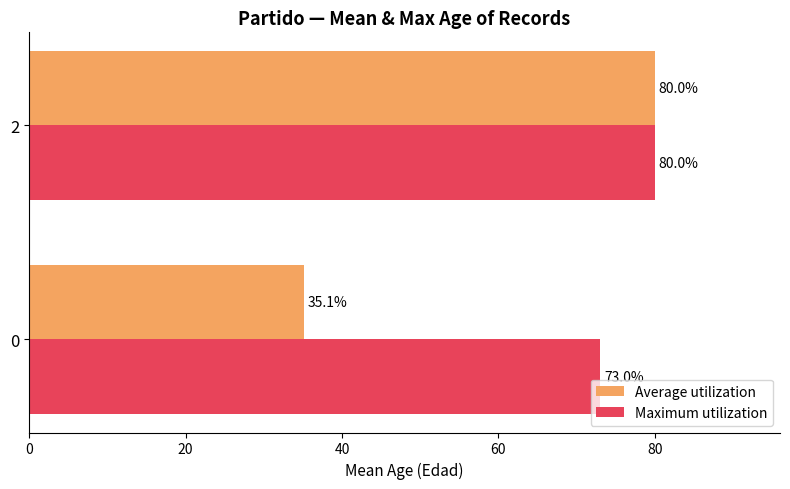

How many data points in Maximum utilization are less than 80?

1